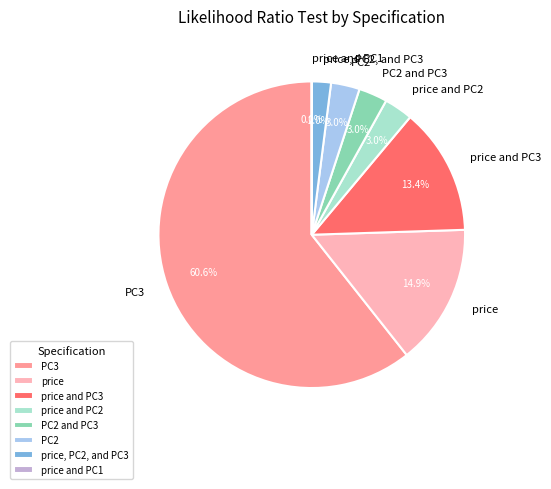

Which category has the biggest portion of the pie?

PC3